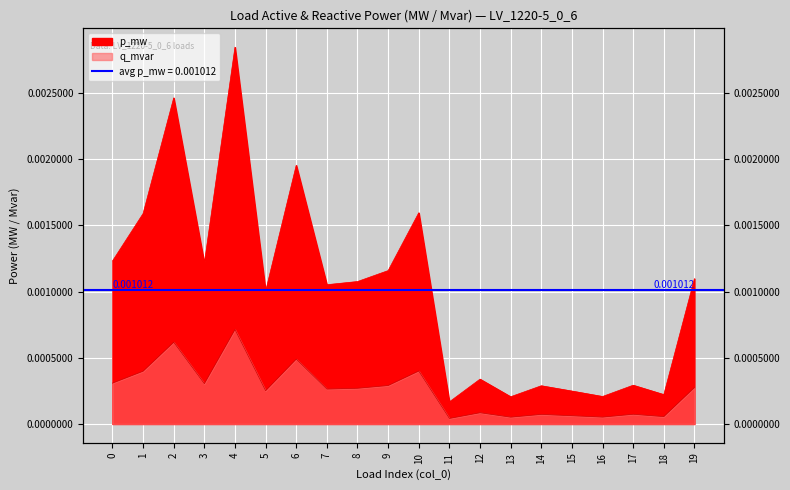

At which category is the sum across all series the highest?

4